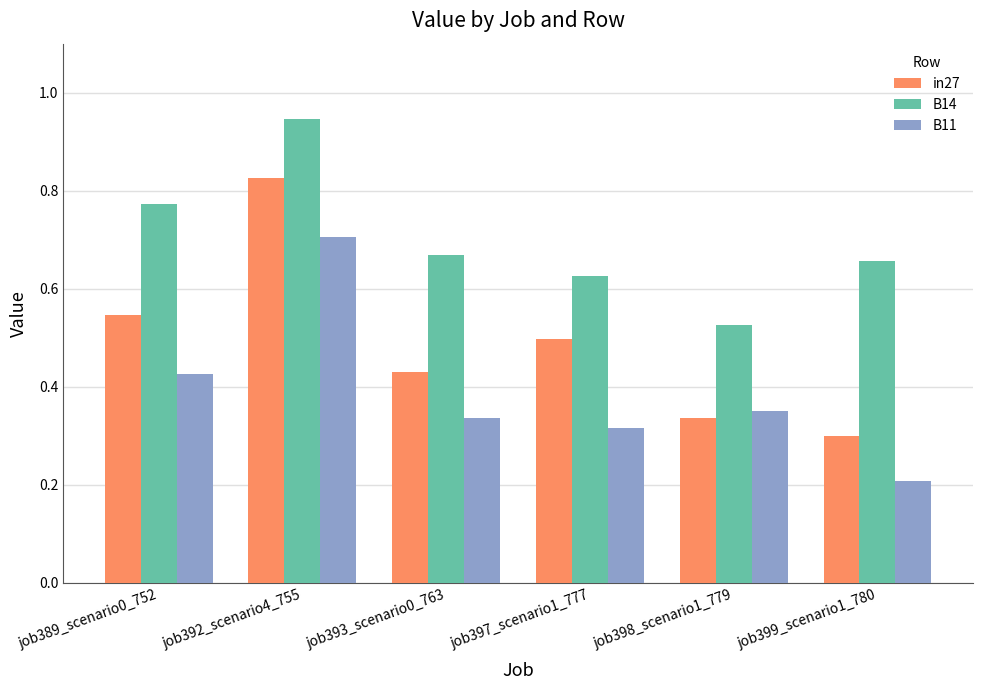

At how many categories does at least one series exceed 0?

6